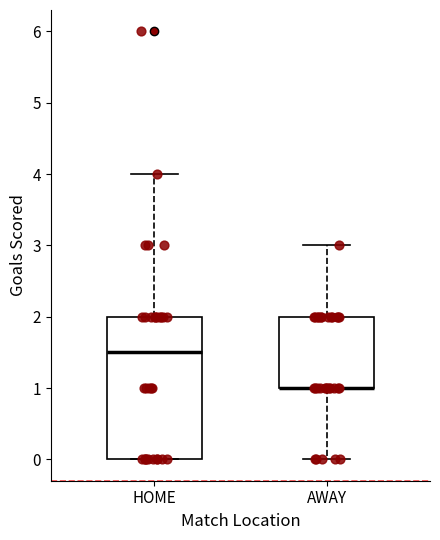

Reading left to right, transcribe this box plot: for each box, give where its median line is, the range the box spans, and where its two whiskers end, as read against the y-axis. The values are not printed on the chart, so give them approximately, as read against the axis.

HOME: median 1.5, box 0.0 to 2.0, whiskers 0.0 to 4.0
AWAY: median 1.0 (drawn on the box's lower edge), box 1.0 to 2.0, whiskers 0.0 to 3.0